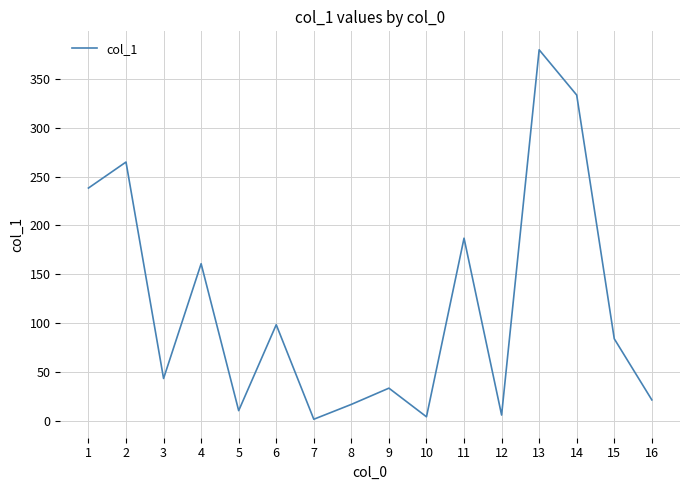

What is the maximum value shown in the chart?

379.7